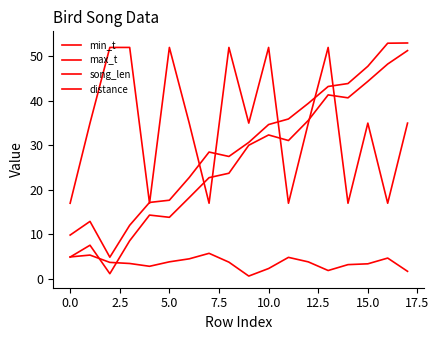

Is this an area chart (filled region under the line)?

No